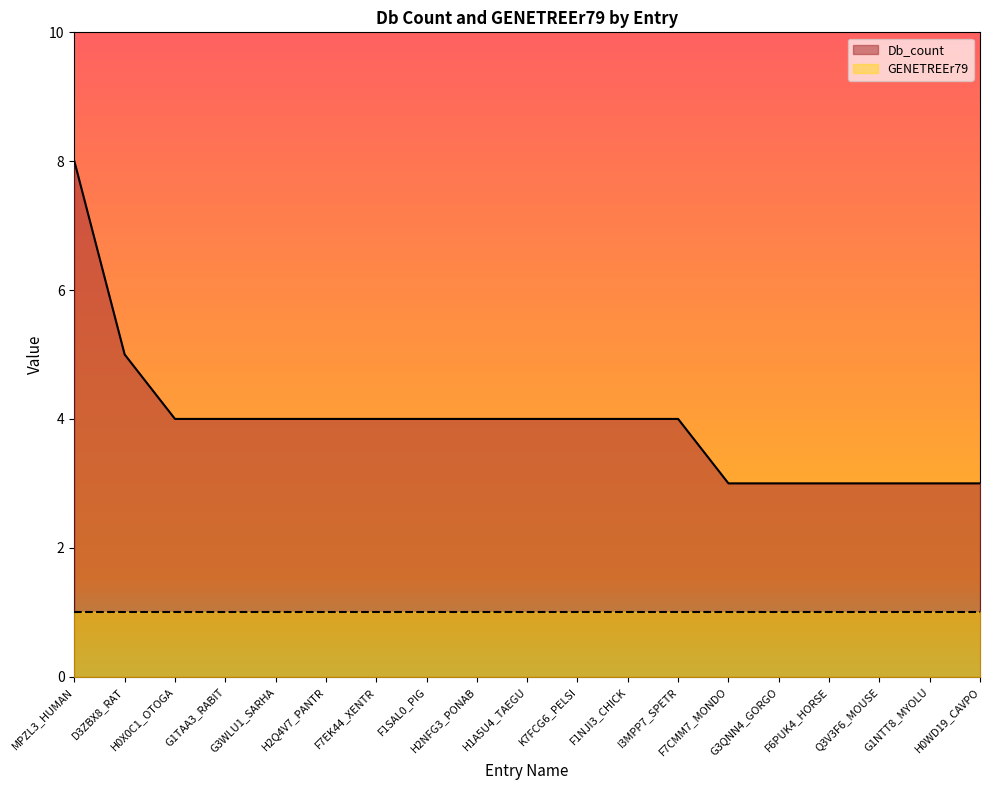

Reading right to left, transcribe all the data shown in this chart.

H0WD19_CAVPO=3	G1NTT8_MYOLU=3	Q3V3F6_MOUSE=3	F6PUK4_HORSE=3	G3QNN4_GORGO=3	F7CMM7_MONDO=3	I3MPP7_SPETR=4	F1NJI3_CHICK=4	K7FCG6_PELSI=4	H1A5U4_TAEGU=4	H2NFG3_PONAB=4	F1SAL0_PIG=4	F7EK44_XENTR=4	H2Q4V7_PANTR=4	G3WLU1_SARHA=4	G1TAA3_RABIT=4	H0X0C1_OTOGA=4	D3ZBX8_RAT=5	MPZL3_HUMAN=8